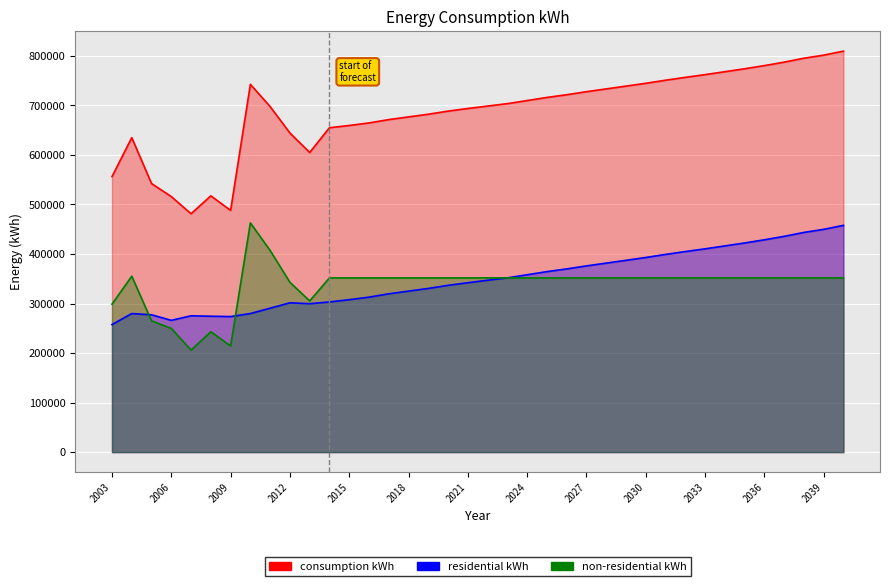

Where is the first local minimum for residential kWh?

2006